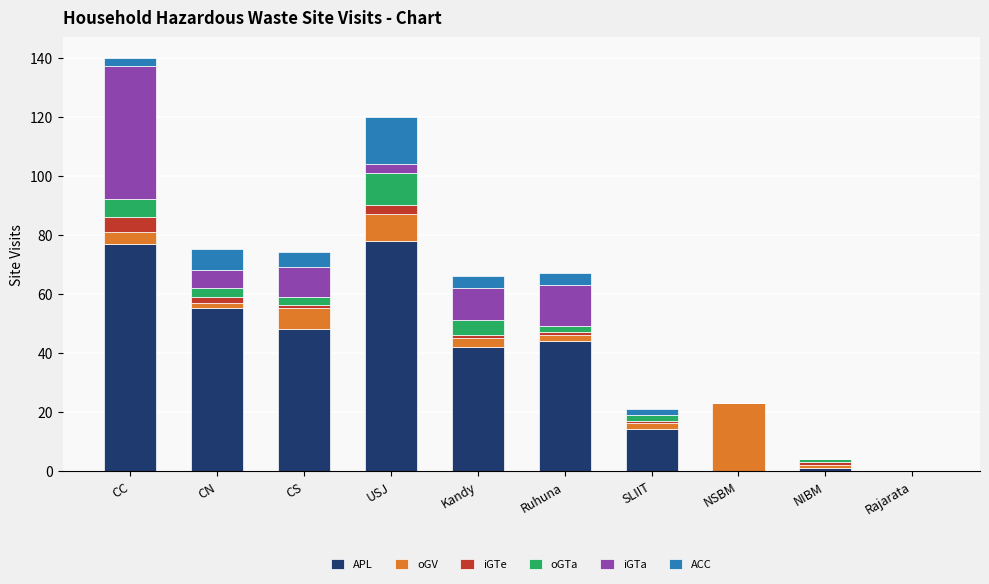

True or false: APL has a value of 47 at CC.

False